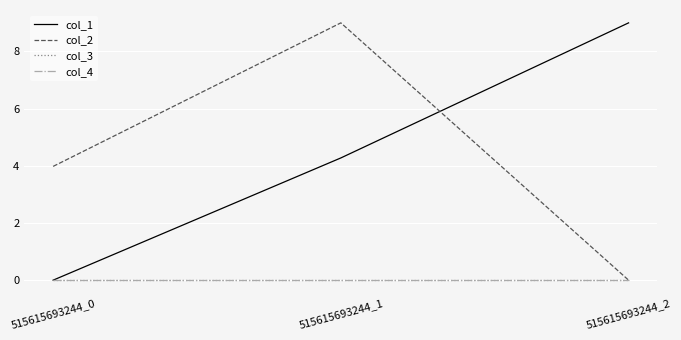

What is the maximum value for col_2?

9.0